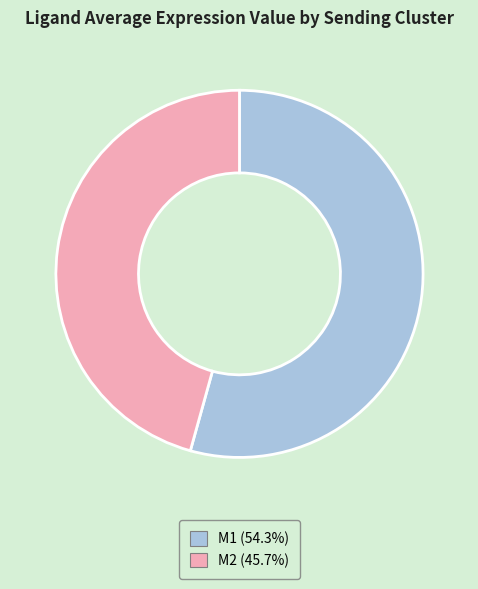

Rank the categories by value from highest to lowest.

M1, M2